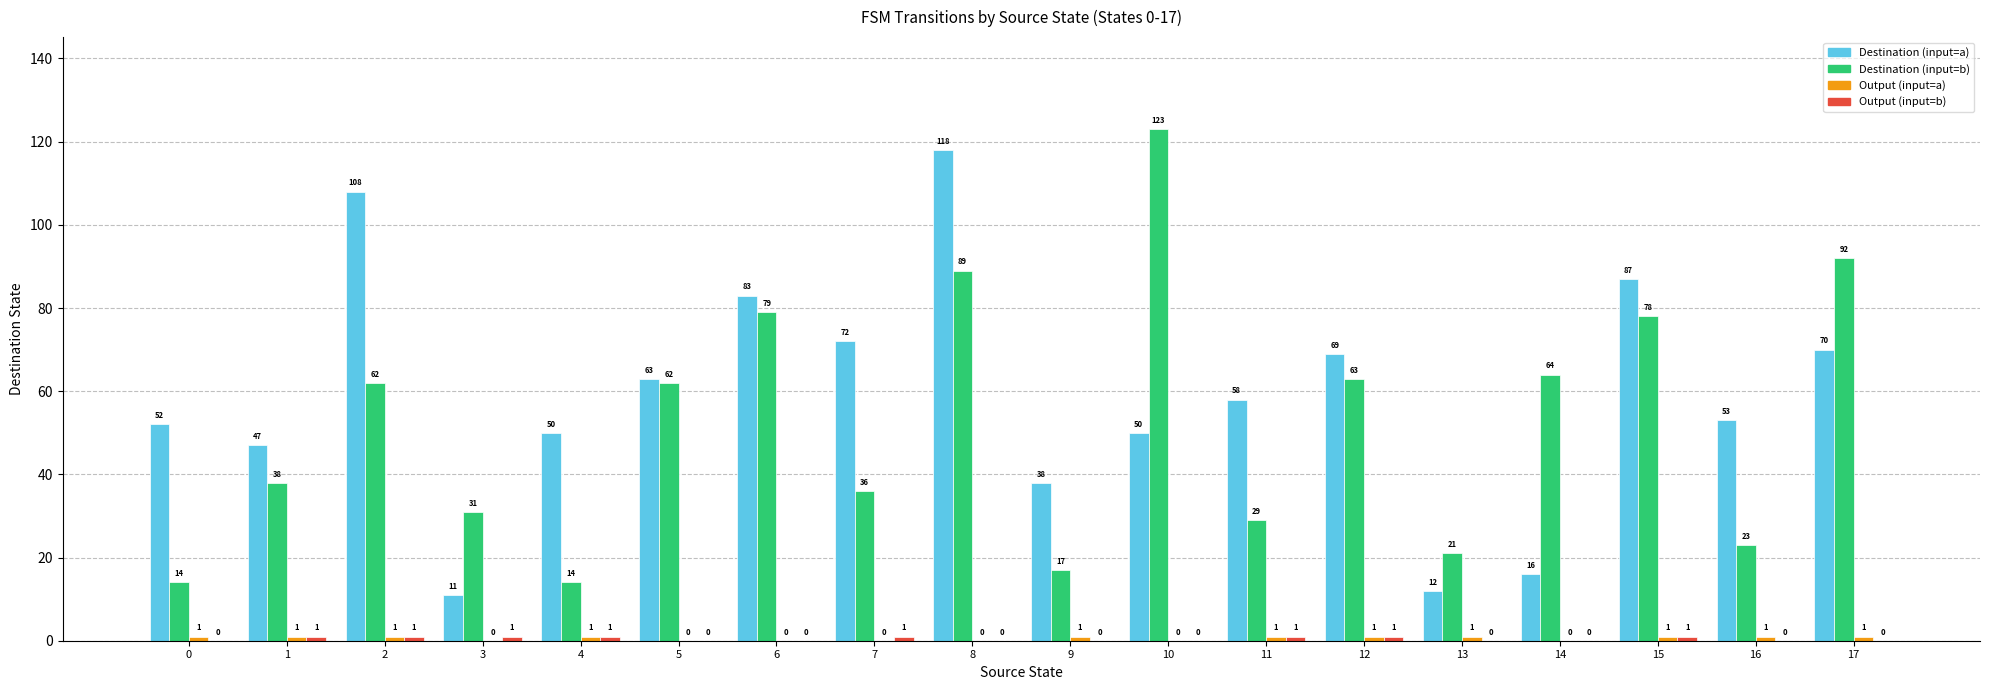

What is the total value across all series at 6?

162